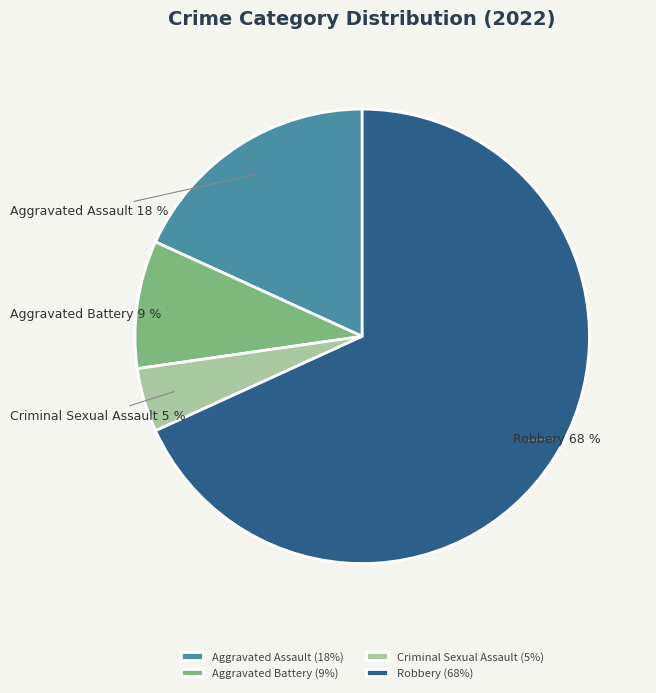

How many segments does this pie chart have?

4